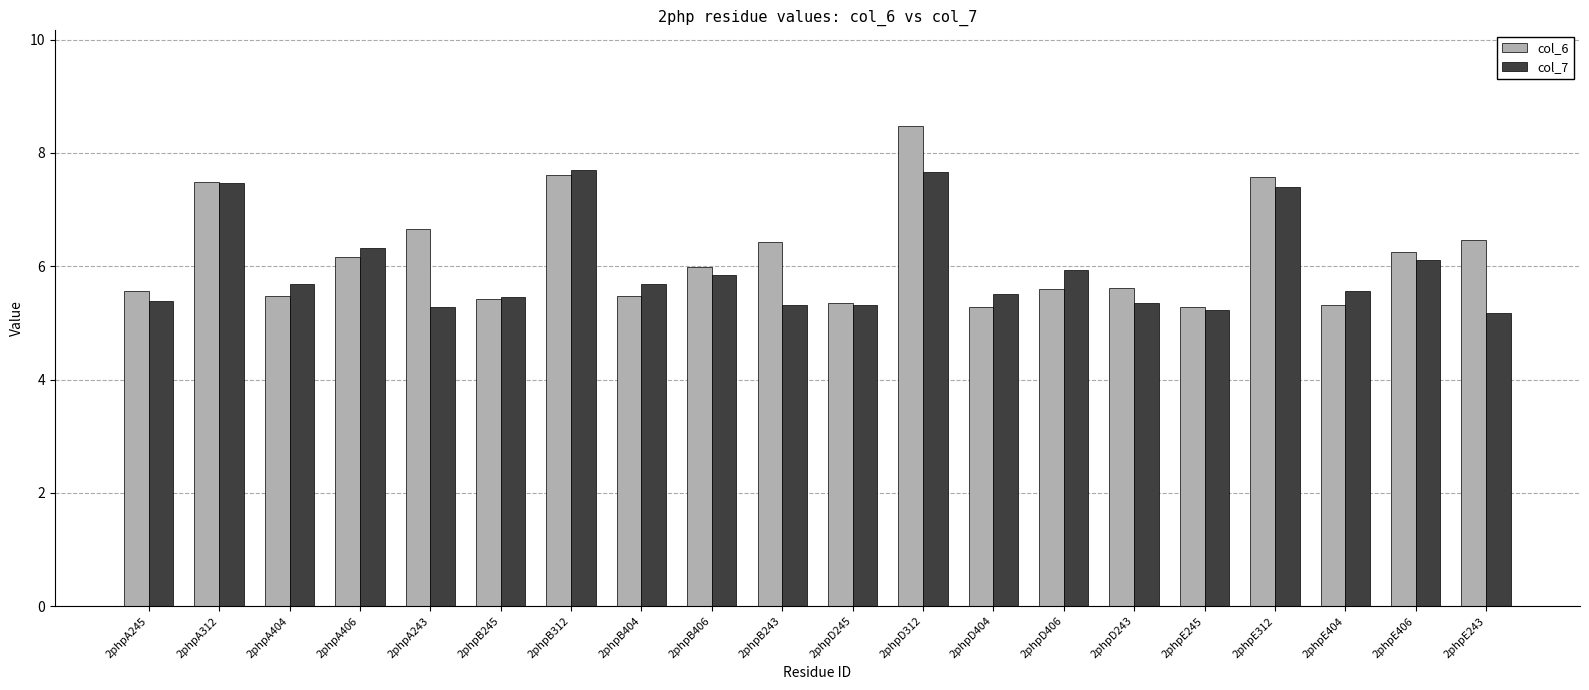

List the series in order of their peak value, lowest first.

col_7, col_6